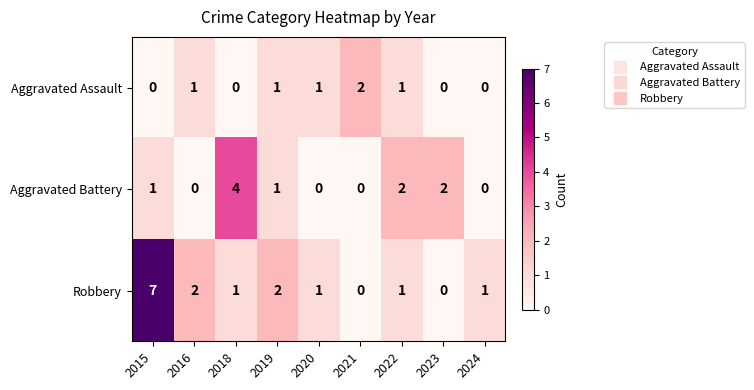

At which category does the chart reach its peak across all series?

2015